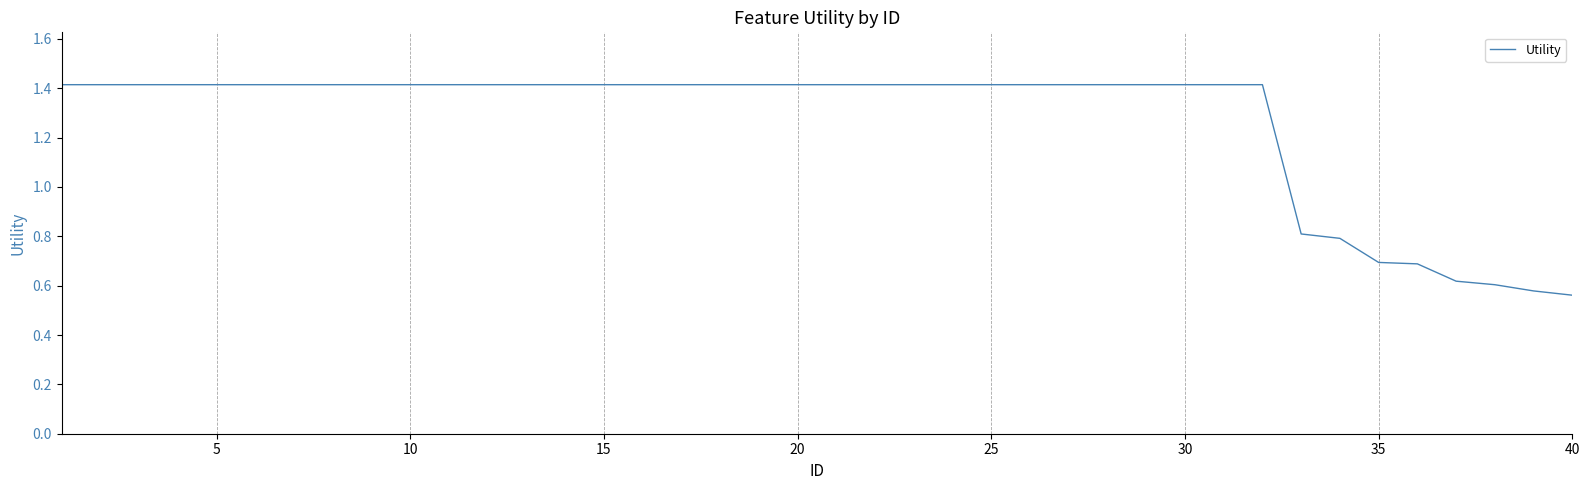

What is the greatest value displayed?

1.4